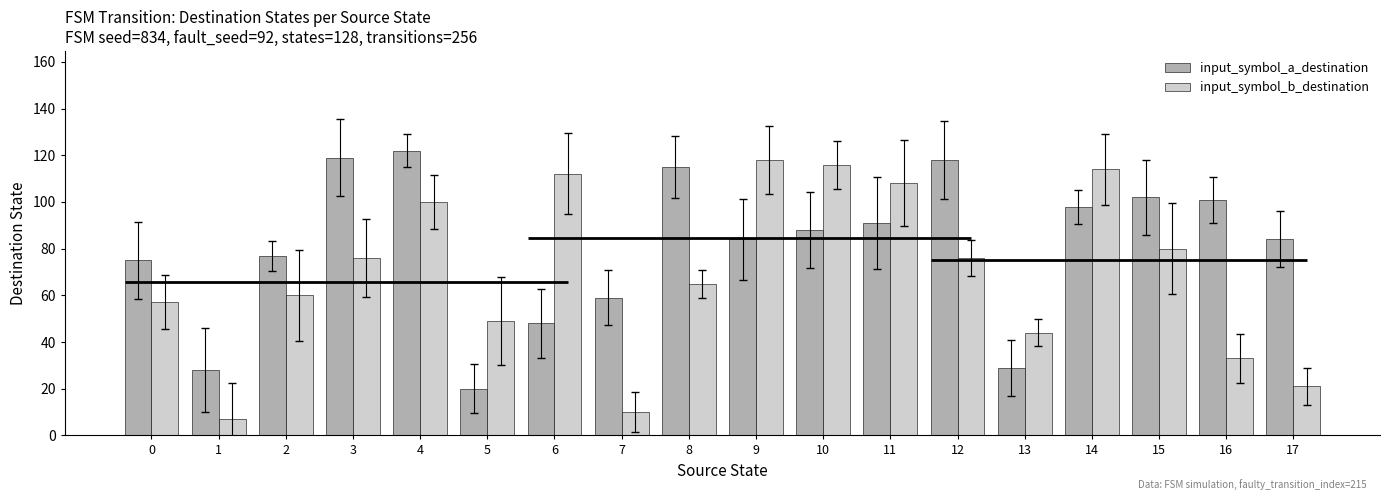

What is the approximate value of input_symbol_b_destination at 12, to the nearest 10?

80